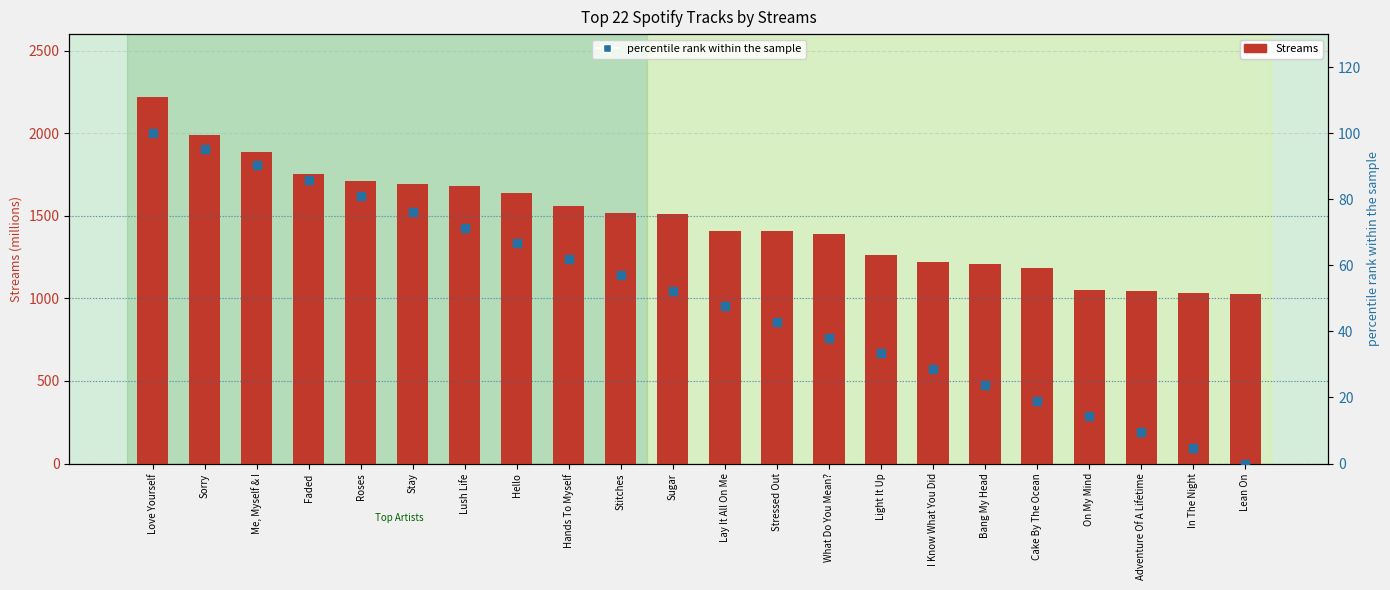

Which series has the largest total across all categories?

Streams